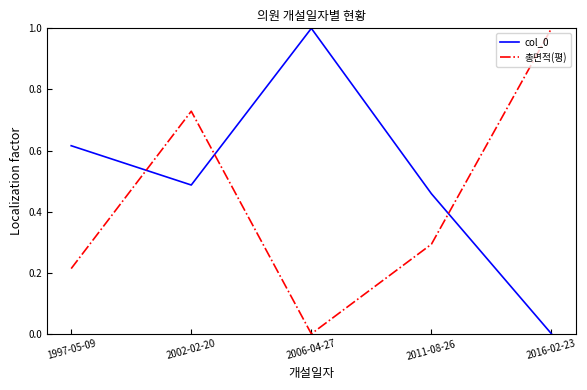

Rank the categories by 총면적(평) value from highest to lowest.

2016-02-23, 2002-02-20, 2011-08-26, 1997-05-09, 2006-04-27